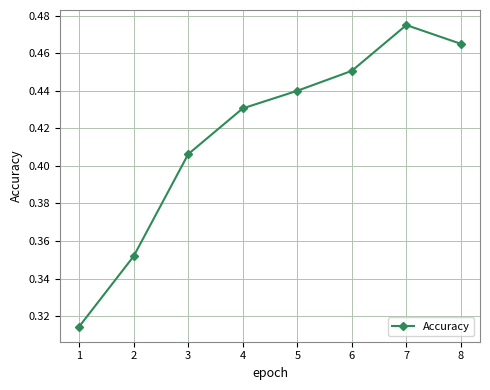

How many points are higher than both their immediate neighbors (excluding endpoints)?

1